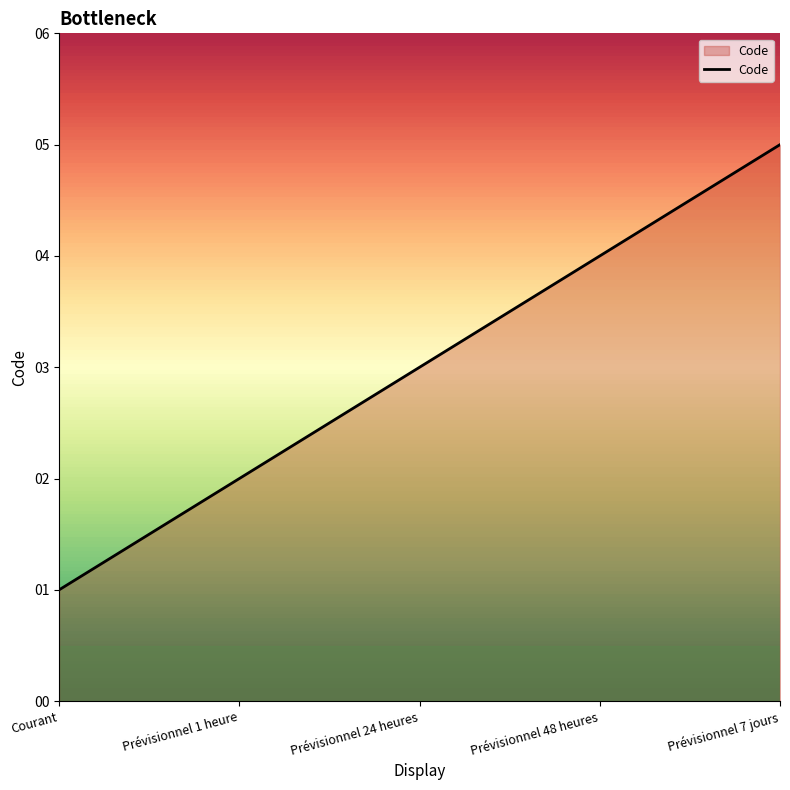

List the labels in order of value, largest first.

Prévisionnel 7 jours, Prévisionnel 48 heures, Prévisionnel 24 heures, Prévisionnel 1 heure, Courant